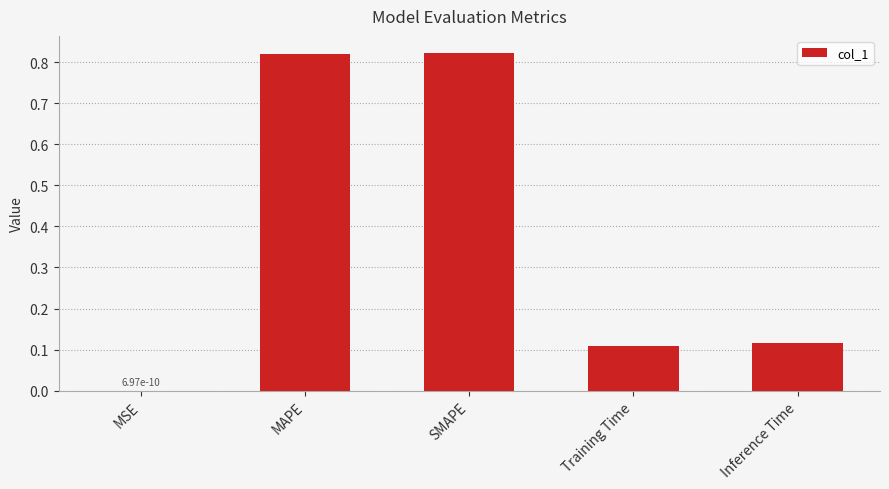

Between MSE and Inference Time, which is larger?

Inference Time